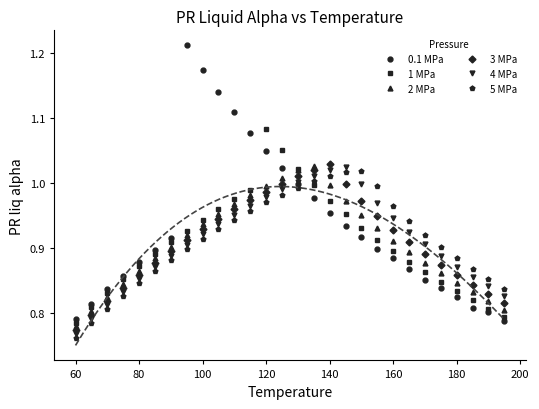

Where is 5 MPa nearest to the value 0?

60